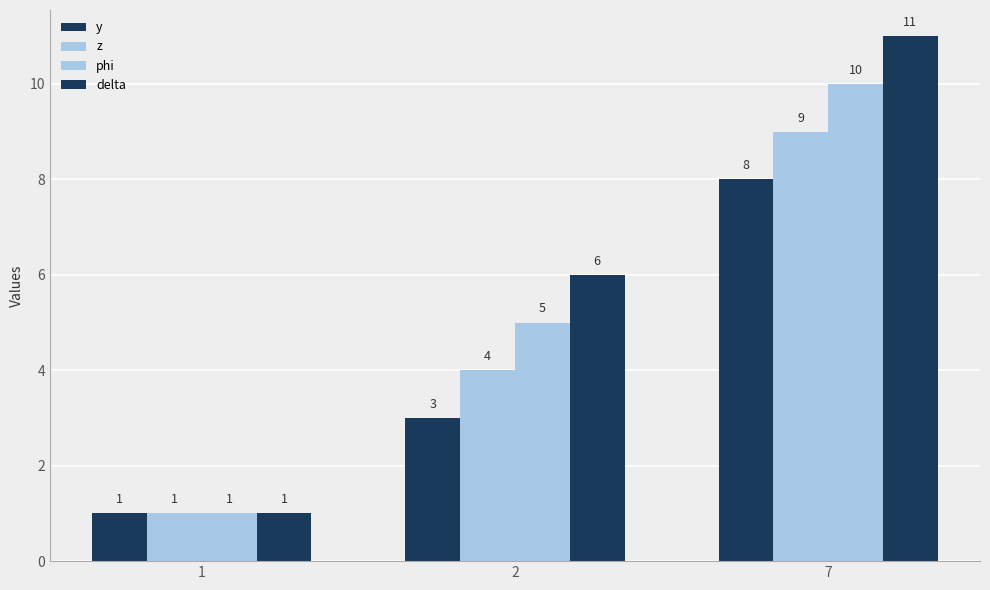

What is the average value of the delta series?

6